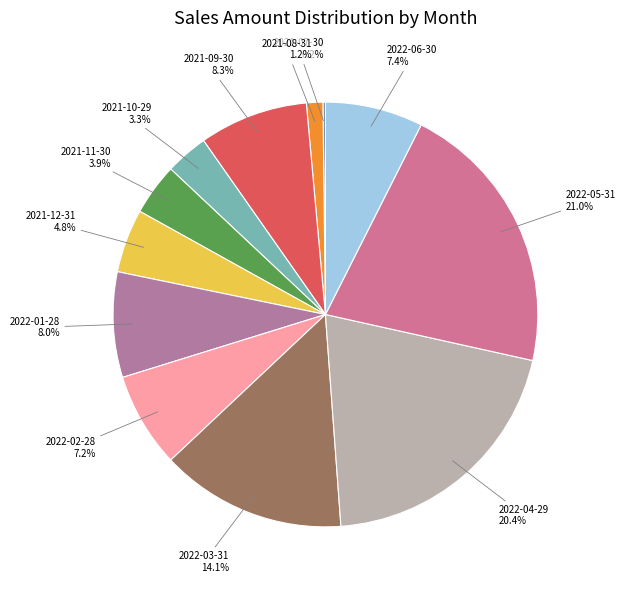

To the nearest percent, what is the average slice percentage?

8%